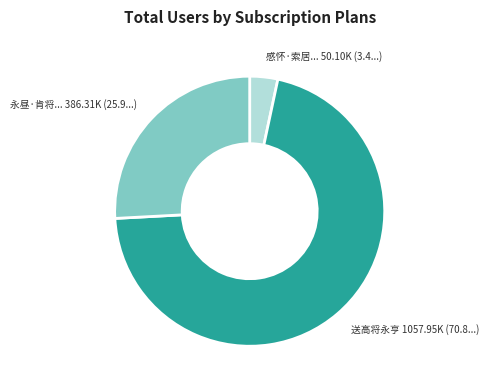

Does any single category account for the majority?

Yes